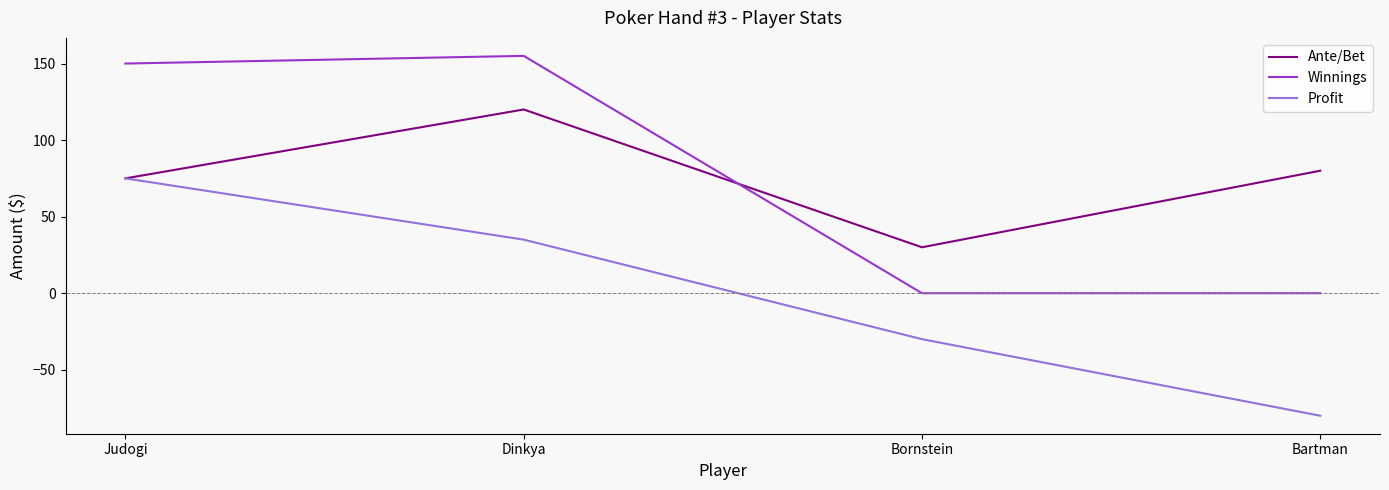

Reading right to left, extract all data points from this chart.

Ante/Bet: 80	30	120	75
Winnings: 0	0	155	150
Profit: -80	-30	35	75